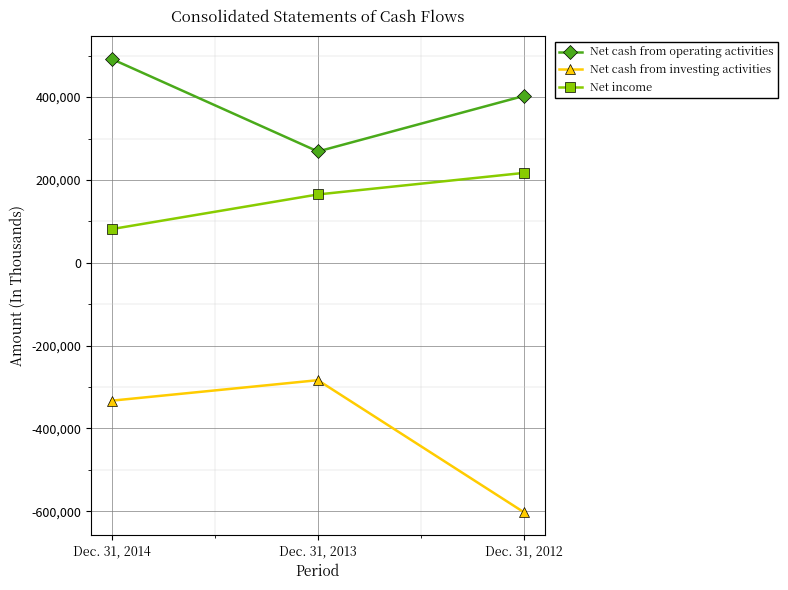

What value does the Net cash from investing activities series have at Dec. 31, 2014?

-332873